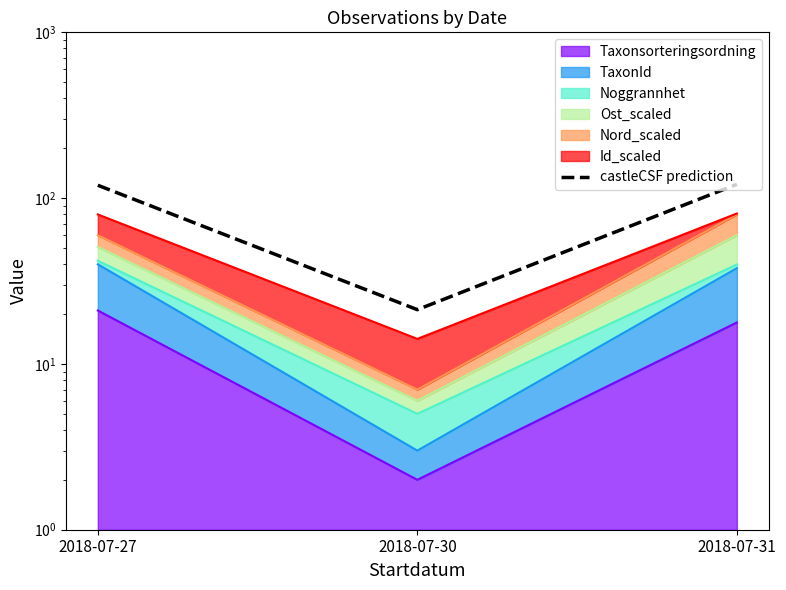

The value at 2018-07-31 is 184.5. True or false?

False